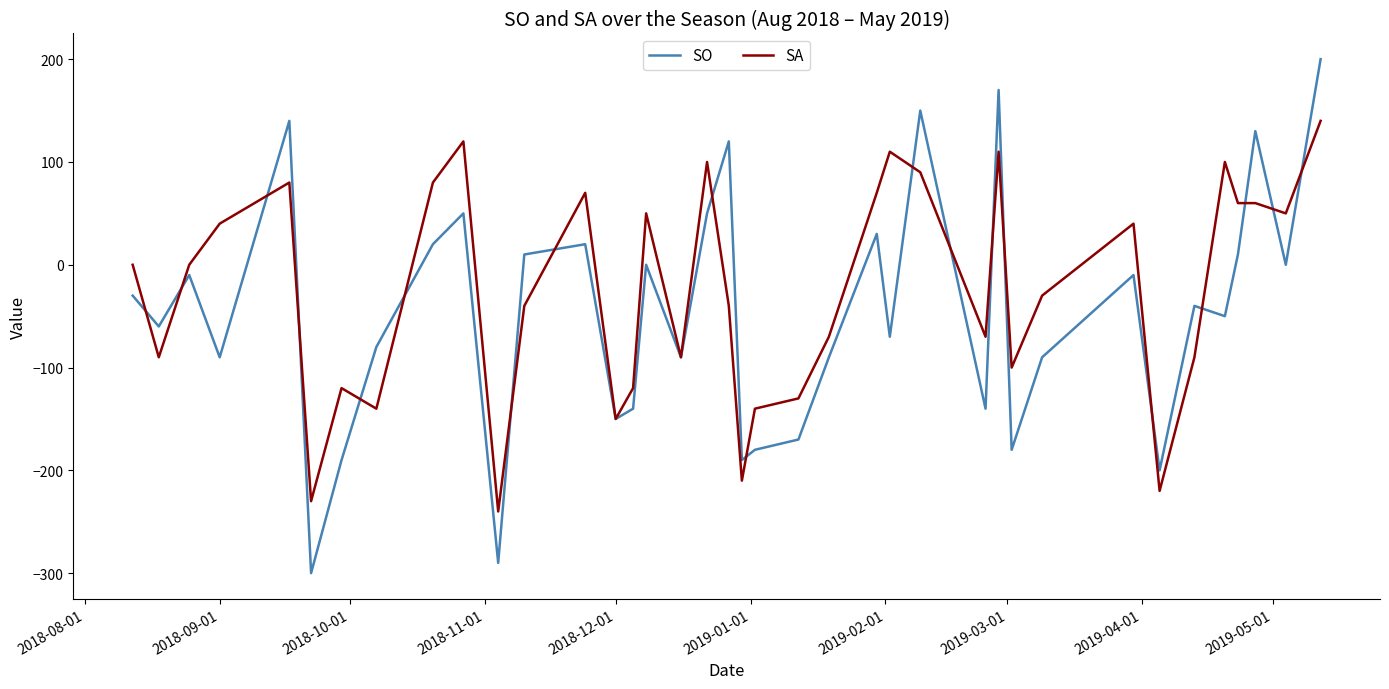

How many series are shown in this chart?

2